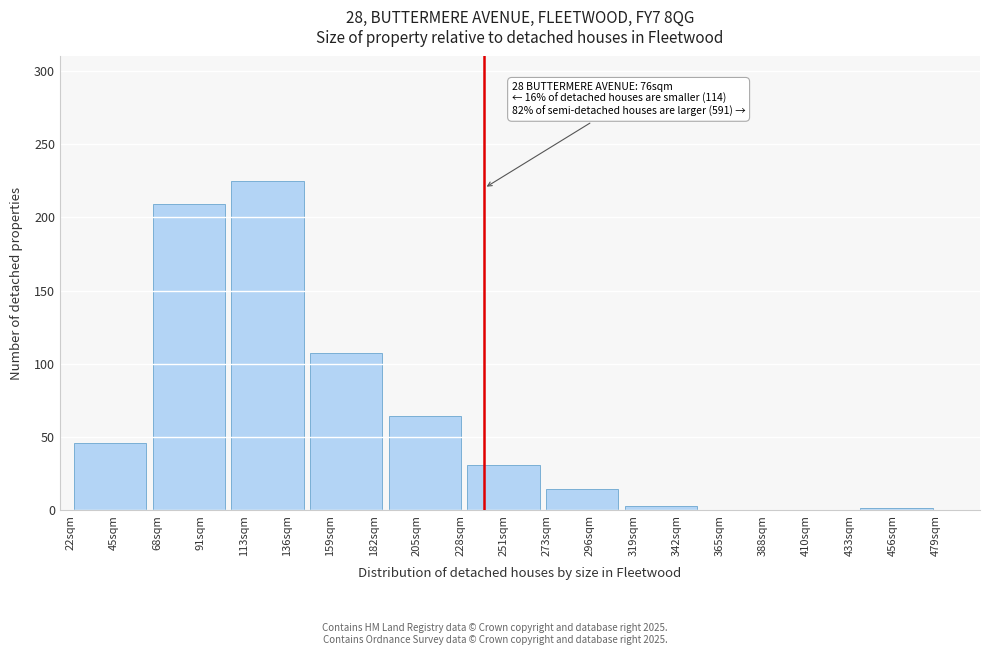

The chart shows a value of 225 at 136sqm. True or false?

True